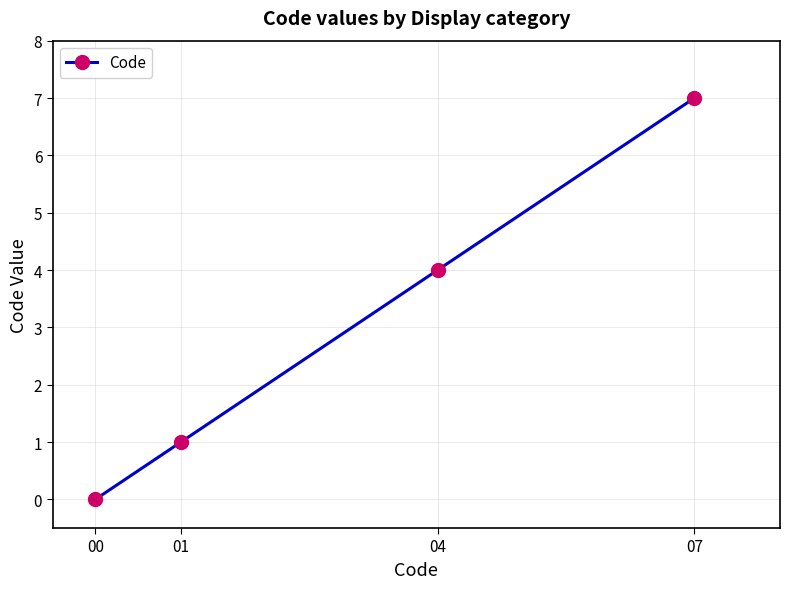

How many lines are shown in the chart?

1